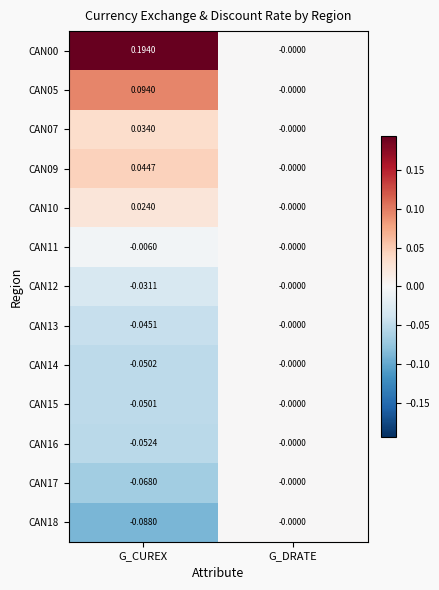

List the labels in order of CAN00 value, largest first.

G_CUREX, G_DRATE